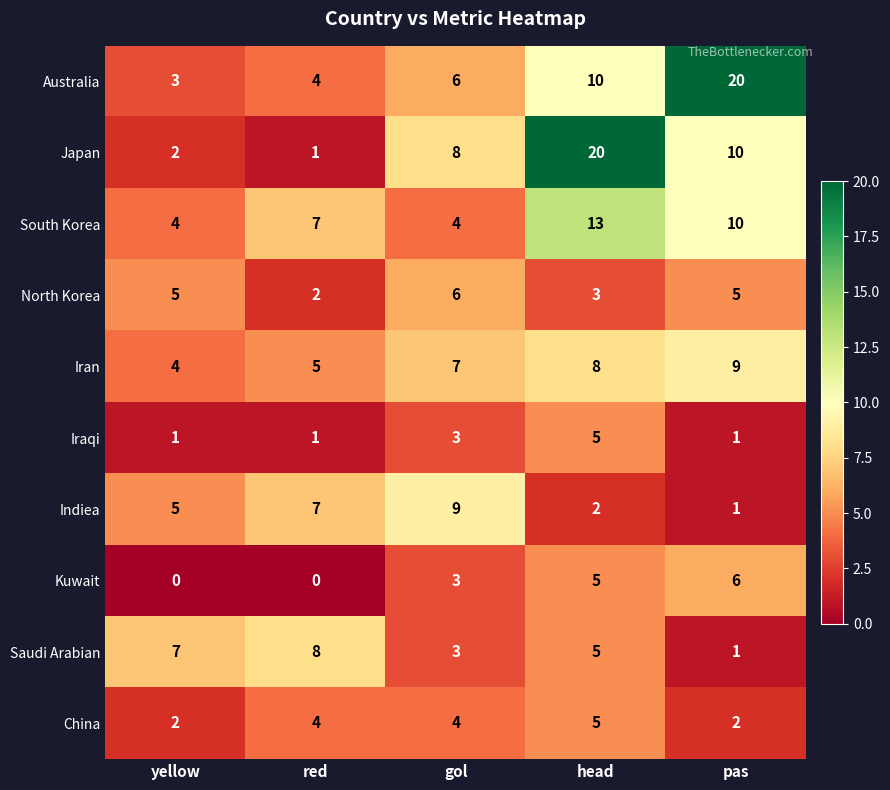

Count the number of categories in the chart.

5